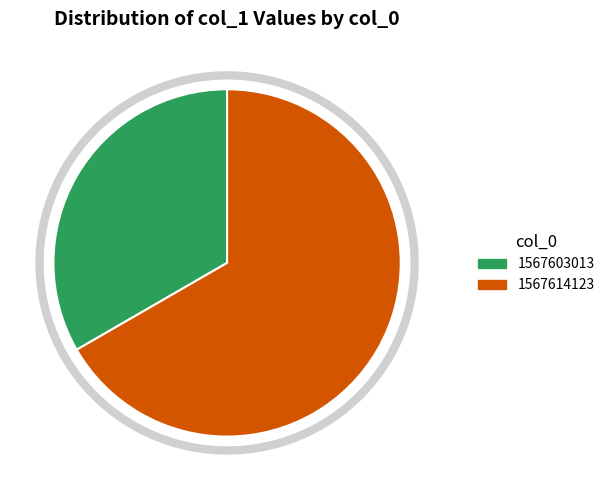

True or false: 1567614123 accounts for 59% of the total.

False